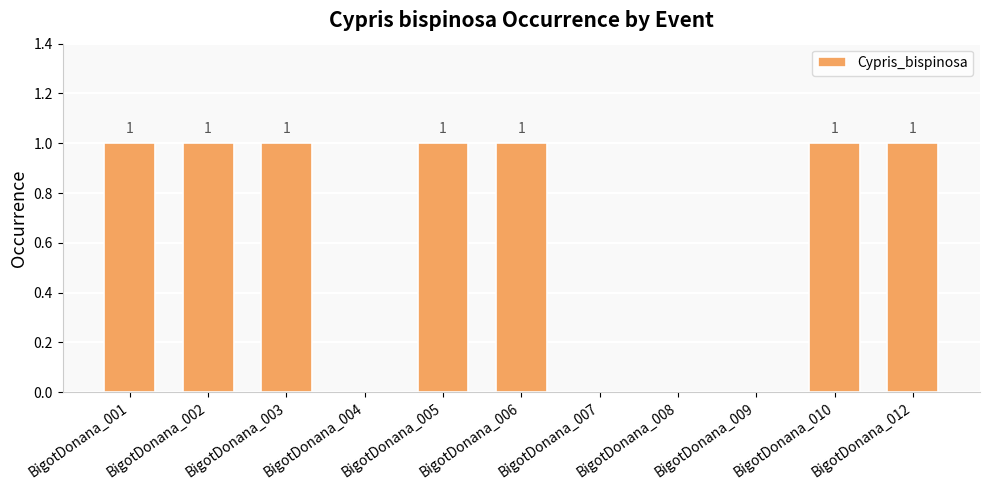

Is it true that the value at BigotDonana_002 is 1?

True